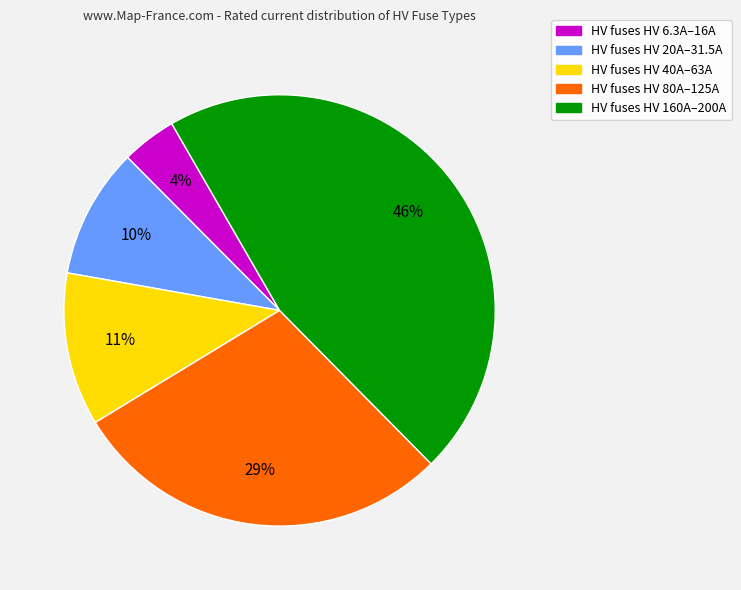

Does any single category account for the majority?

No